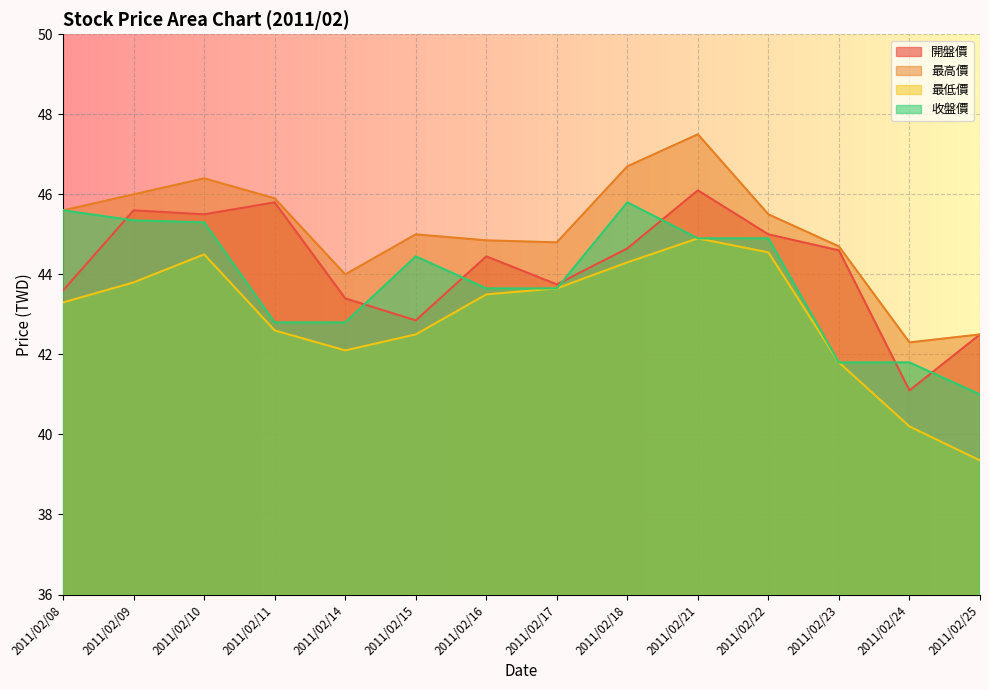

Between 2011/02/15 and 2011/02/24, which series saw the biggest shift?

最高價